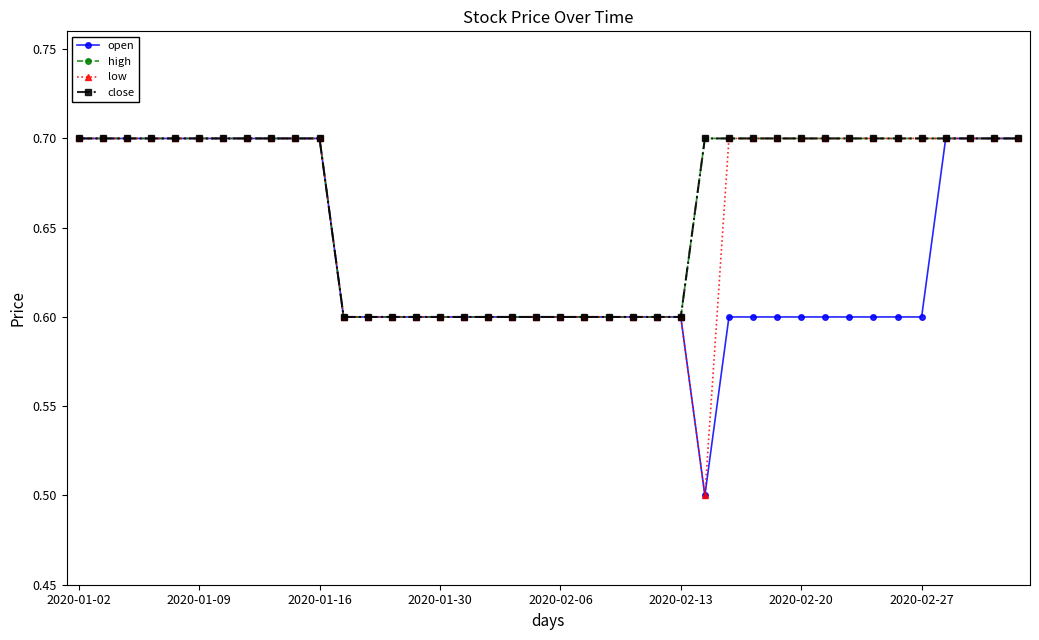

What is the difference between the second highest and second lowest values in the low series?

0.1